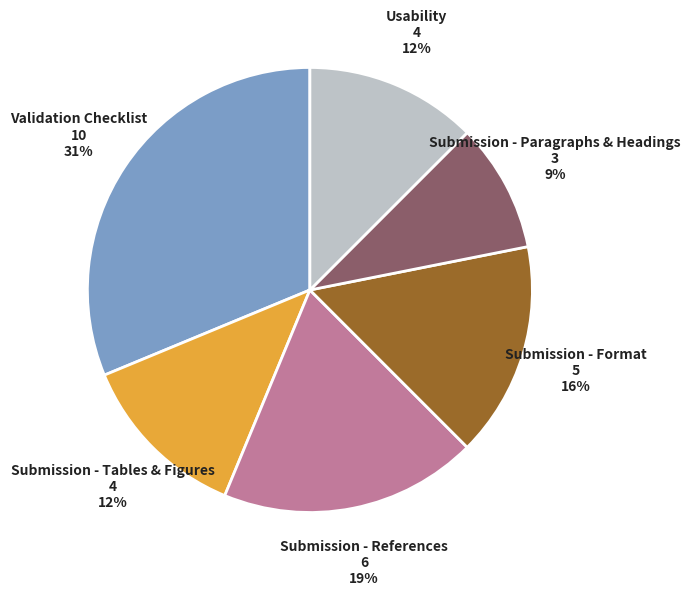

Does any single category account for the majority?

No